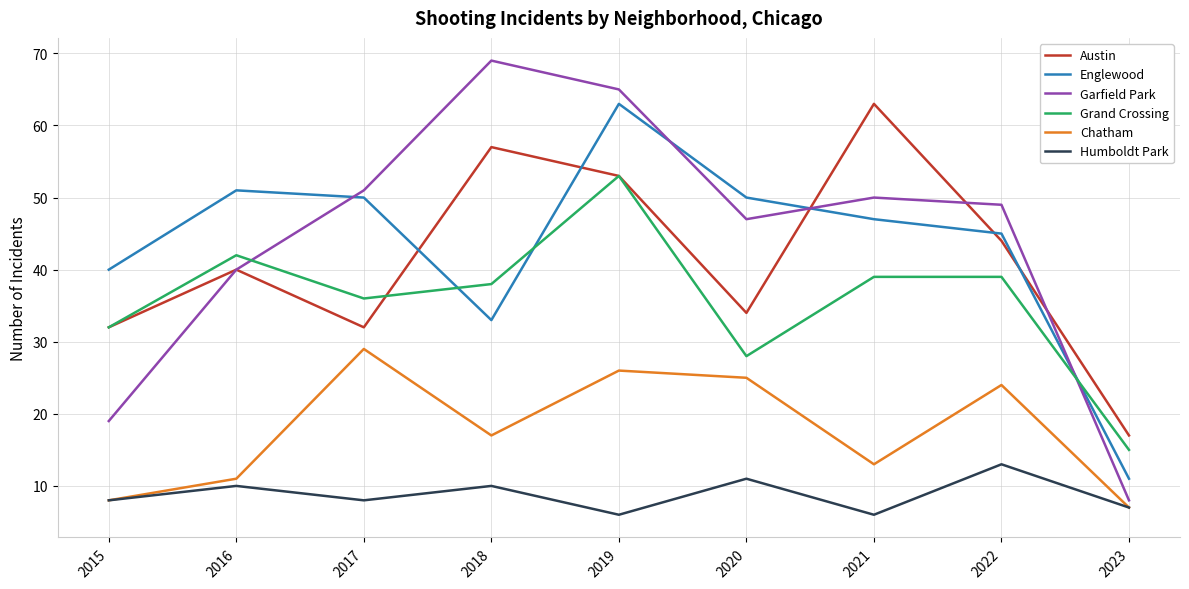

Which series has the largest range (max minus min)?

Garfield Park